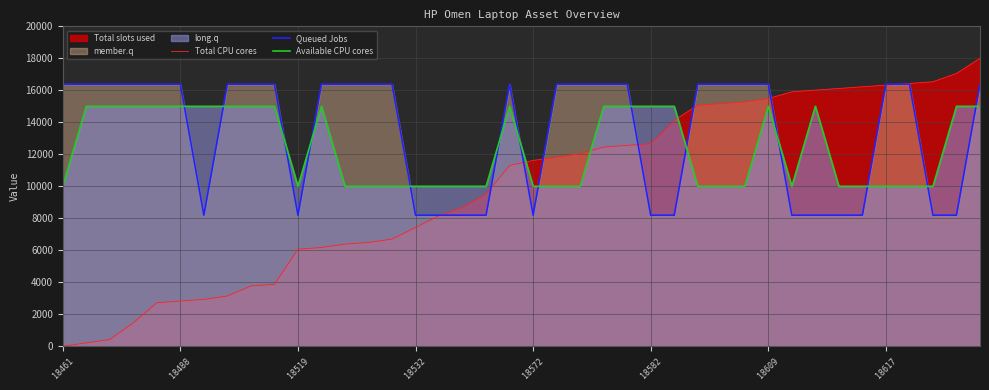

True or false: Total CPU cores has more than 0 interior local peaks.

False